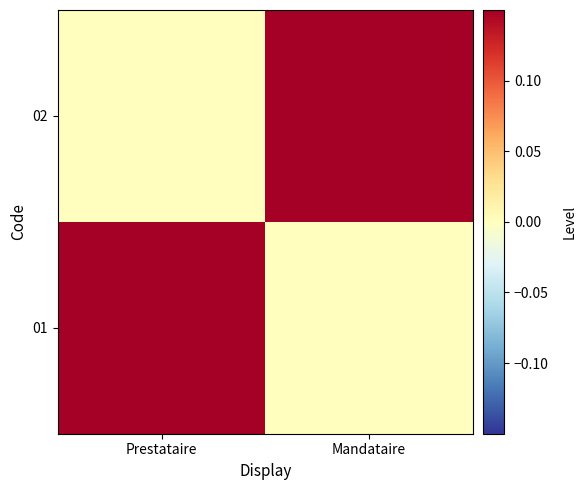

What is the spread (max minus min) of values at Prestataire?

1